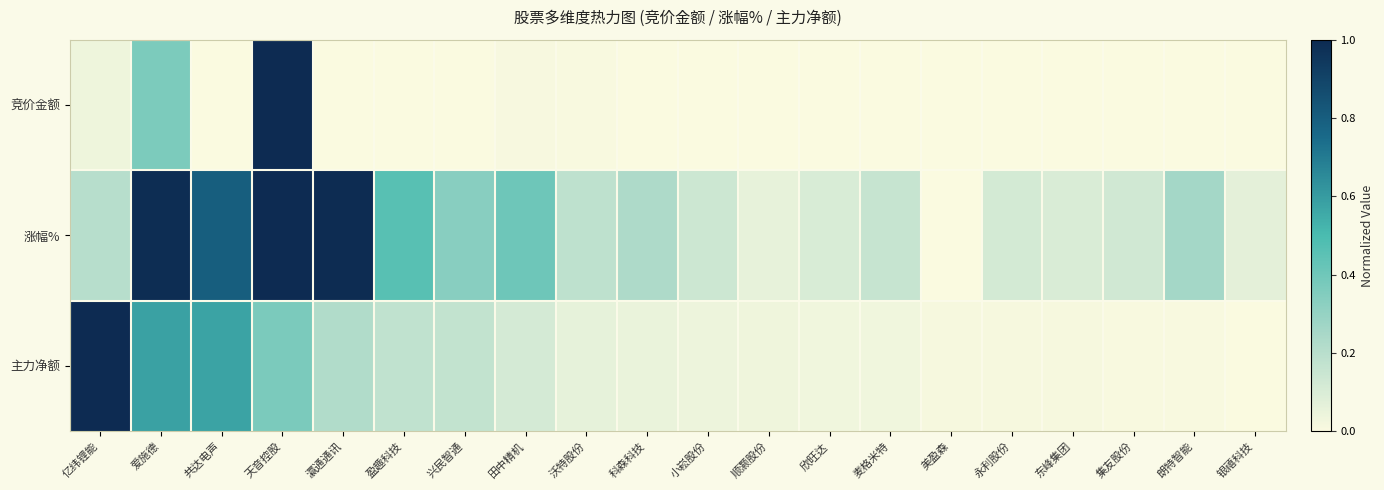

At how many categories does at least one series exceed 0?

20